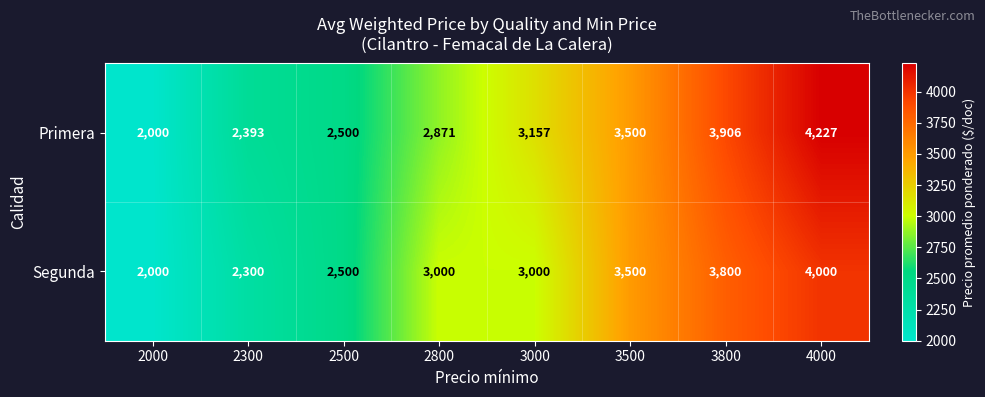

What value does the Primera series have at 2500, to the nearest 50?

2500